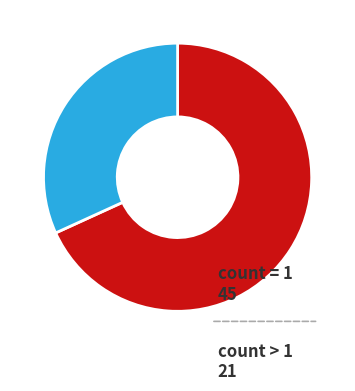

Rank the categories by value from lowest to highest.

count > 1, count = 1